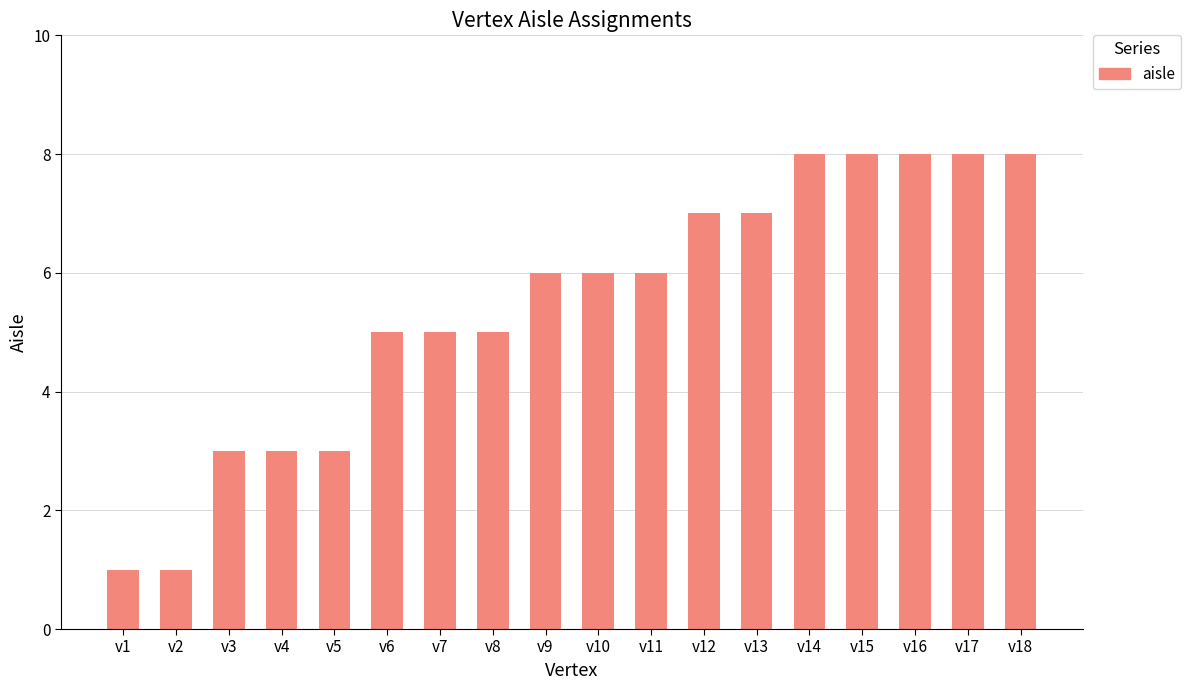

True or false: the data shows 6 at v11.

True